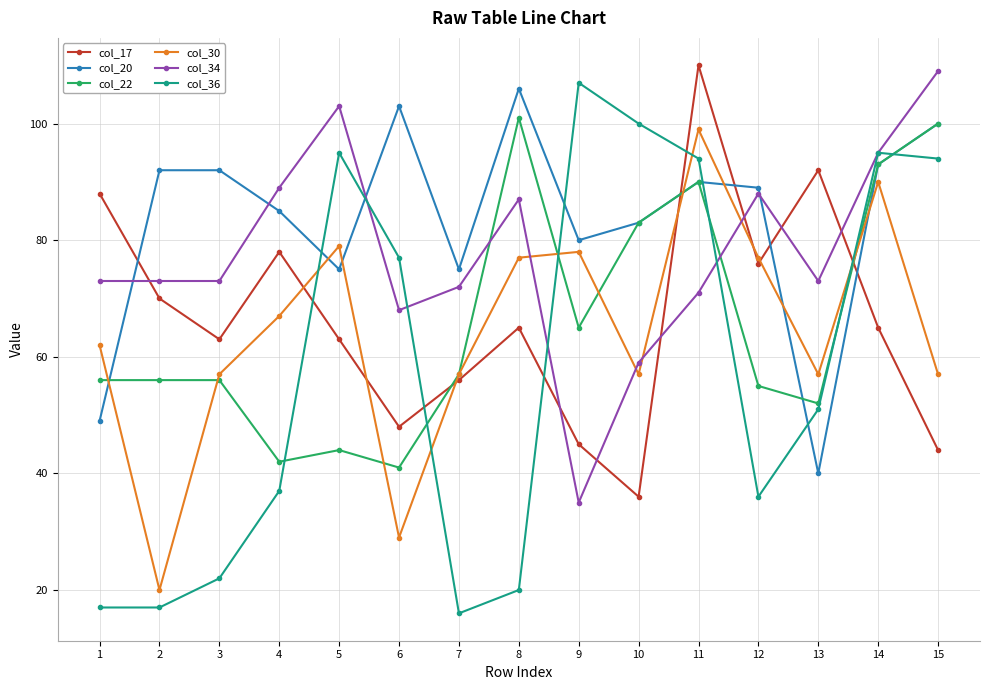

What is the value of the col_34 point at the 15th from the left?

109